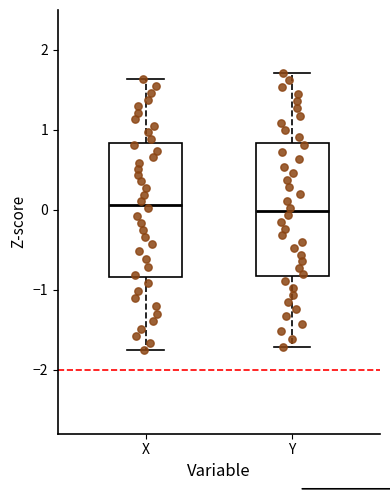

Reading left to right, transcribe this box plot: for each box, give where its median line is, the range the box spans, and where its two whiskers end, as read against the y-axis. The values are not printed on the chart, so give them approximately, as read against the axis.

X: median 0.1, box -0.8 to 0.8, whiskers -1.7 to 1.6
Y: median 0.0, box -0.8 to 0.8, whiskers -1.7 to 1.7